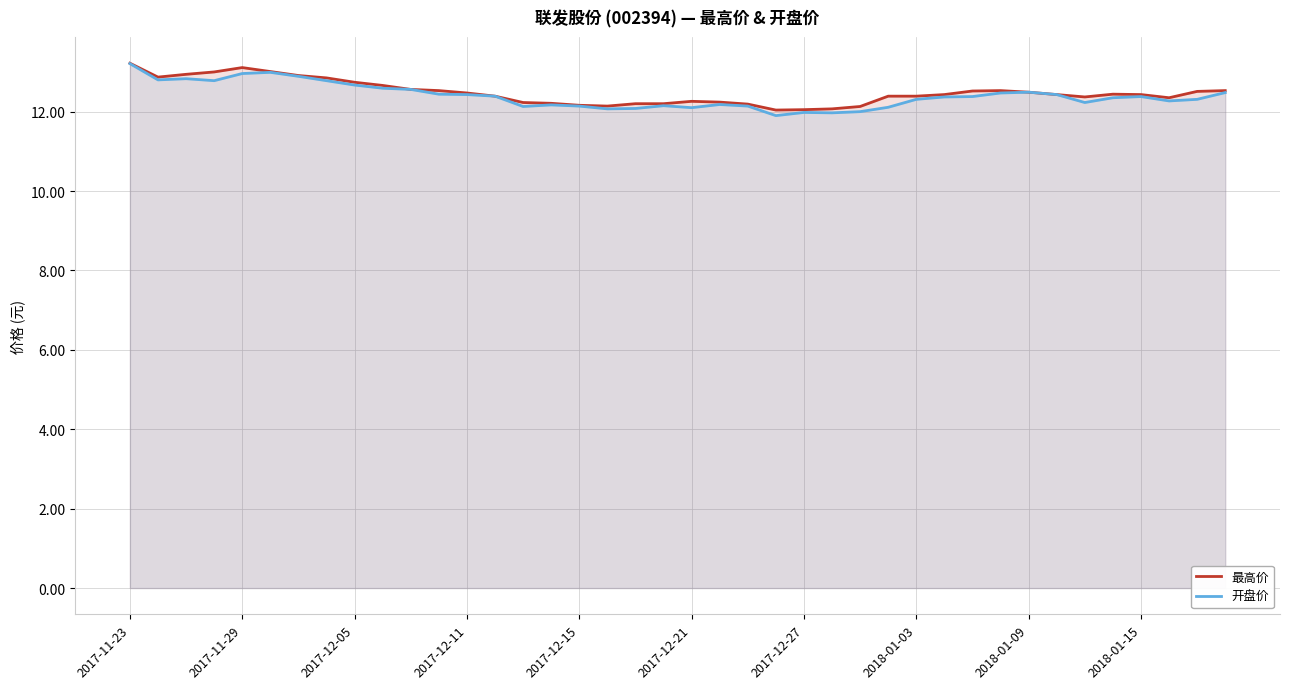

Read the 最高价 value at 2018-01-03.

12.4